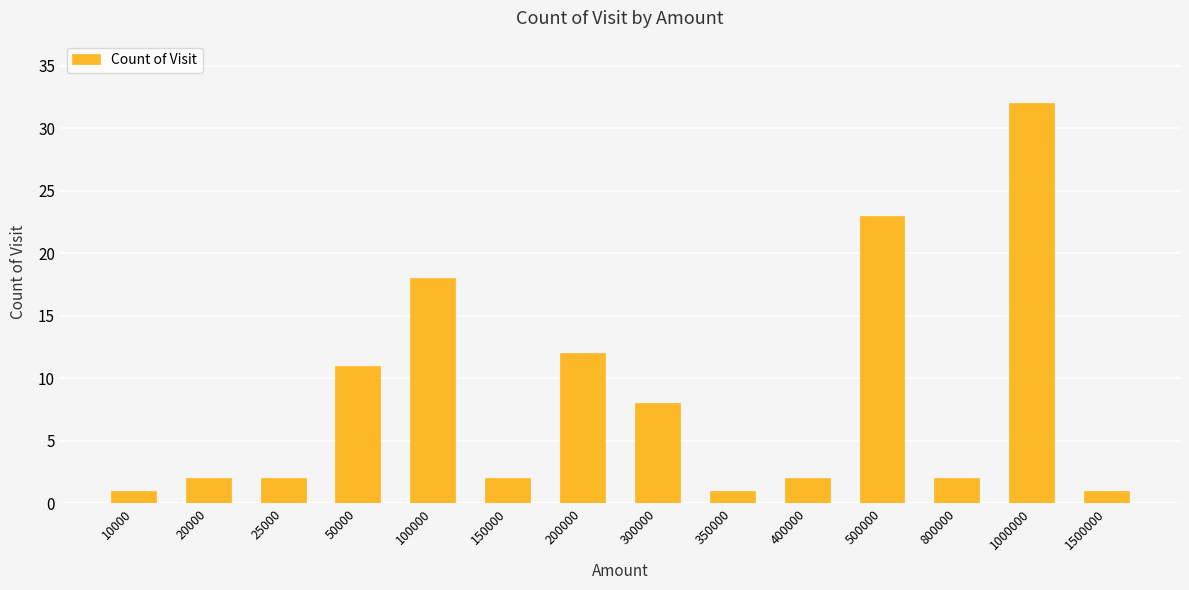

The value at 300000 is 5. True or false?

False